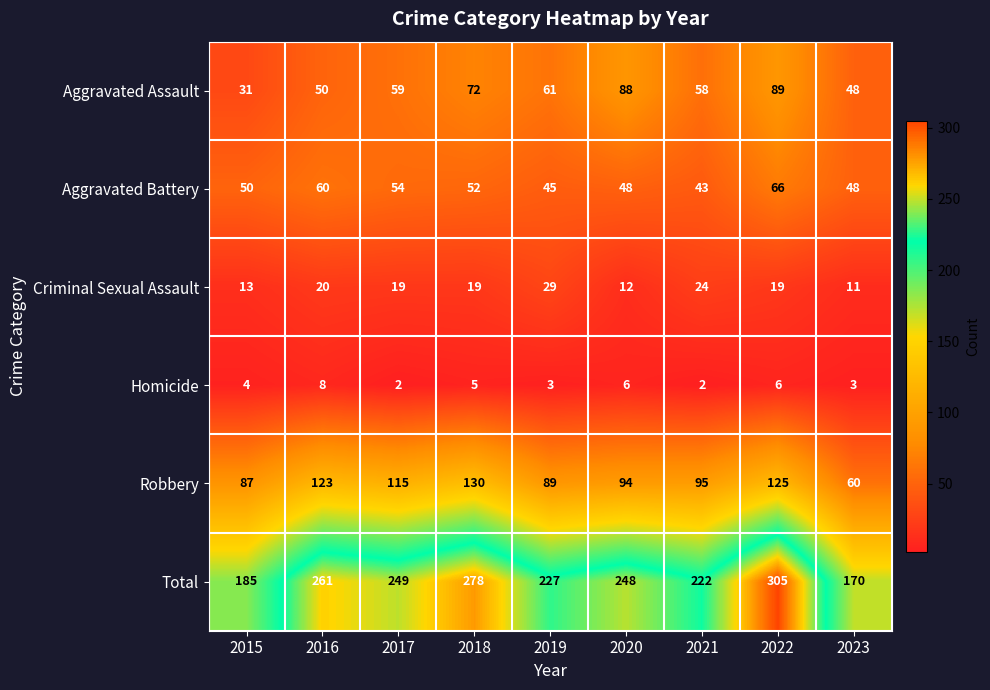

True or false: Criminal Sexual Assault has a value of 24 at 2021.

True